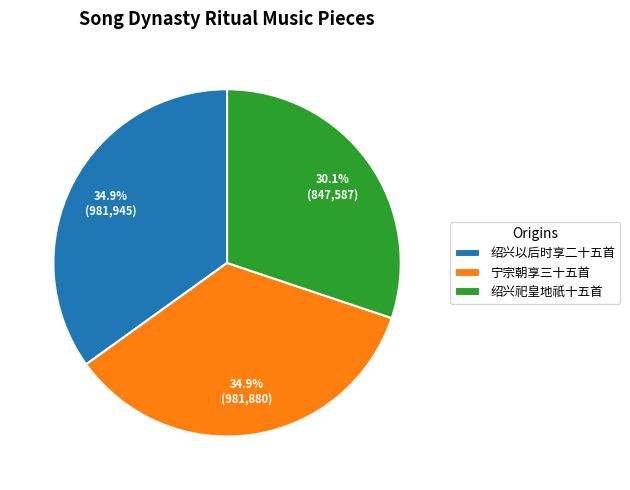

What is the ratio of the value at 绍兴祀皇地祇十五首 to the value at 绍兴以后时享二十五首?

0.9